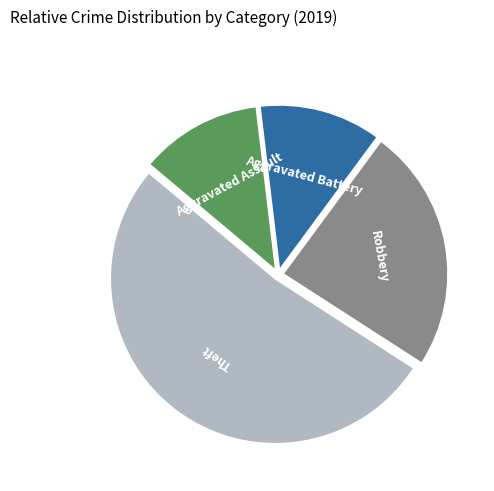

Count the number of slices in the pie.

4